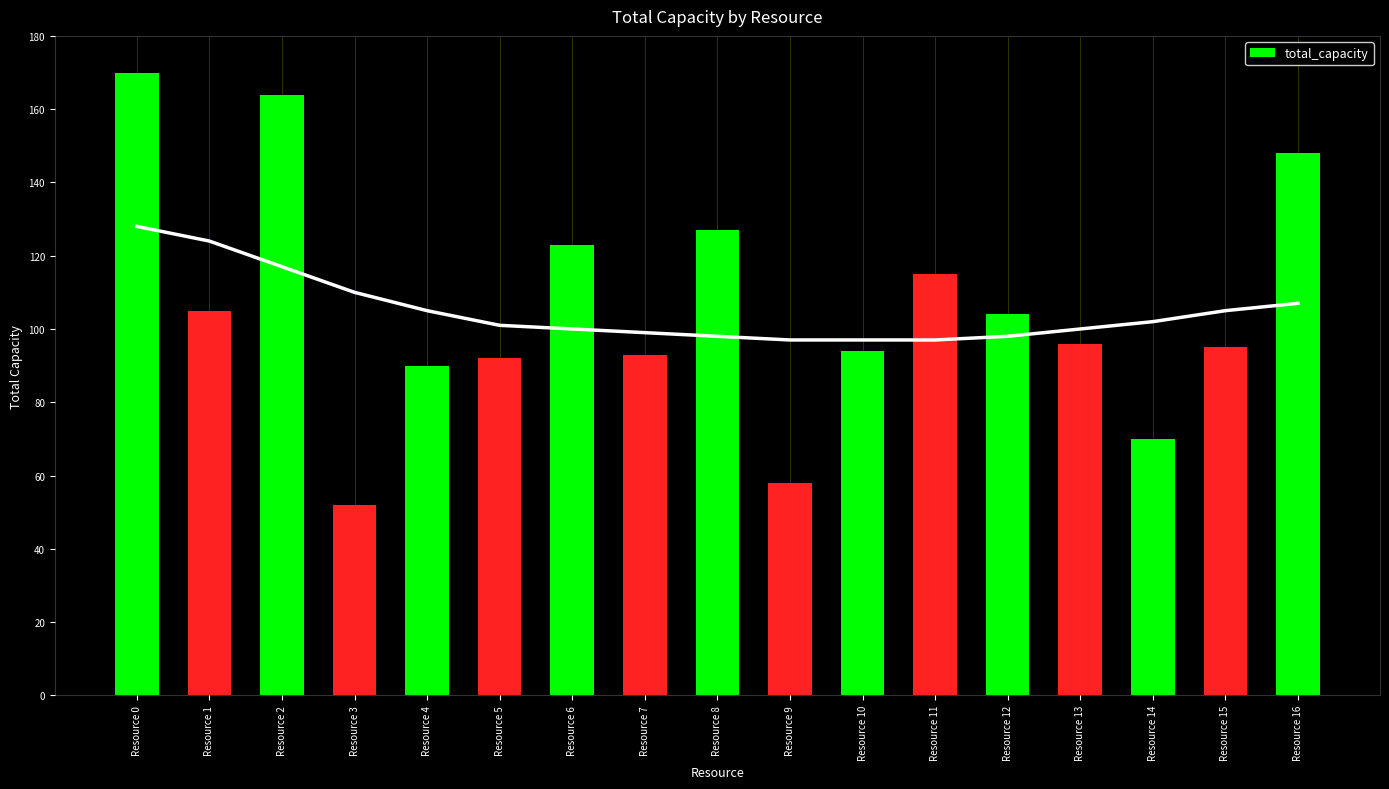

How many distinct data groups are displayed?

1